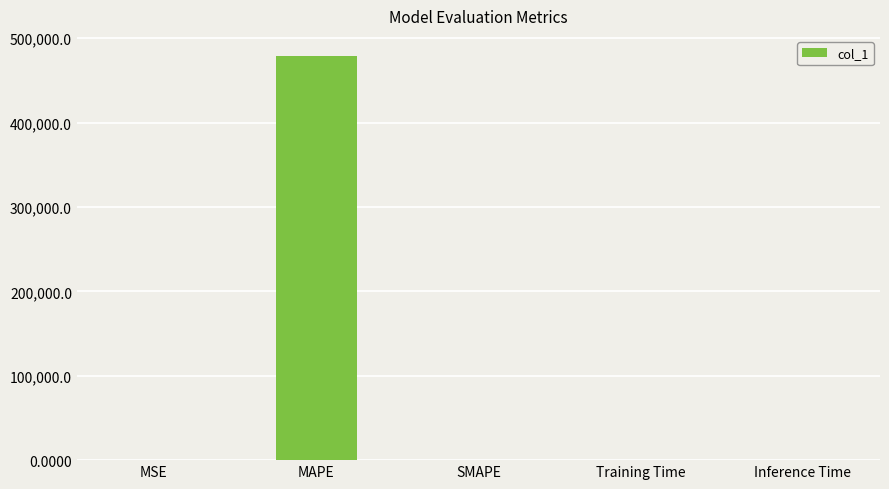

The chart shows a value of 313684.3 at SMAPE. True or false?

False